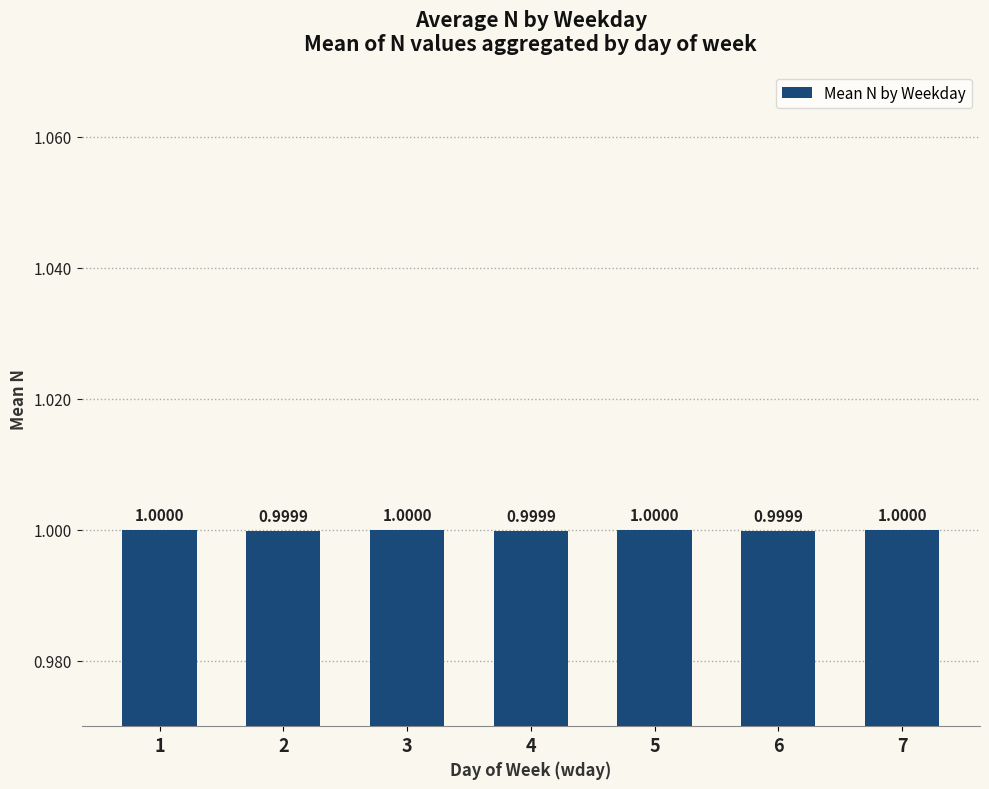

Reading right to left, what are all the values shown in this chart?

1.0	1.0	1.0	1.0	1.0	1.0	1.0